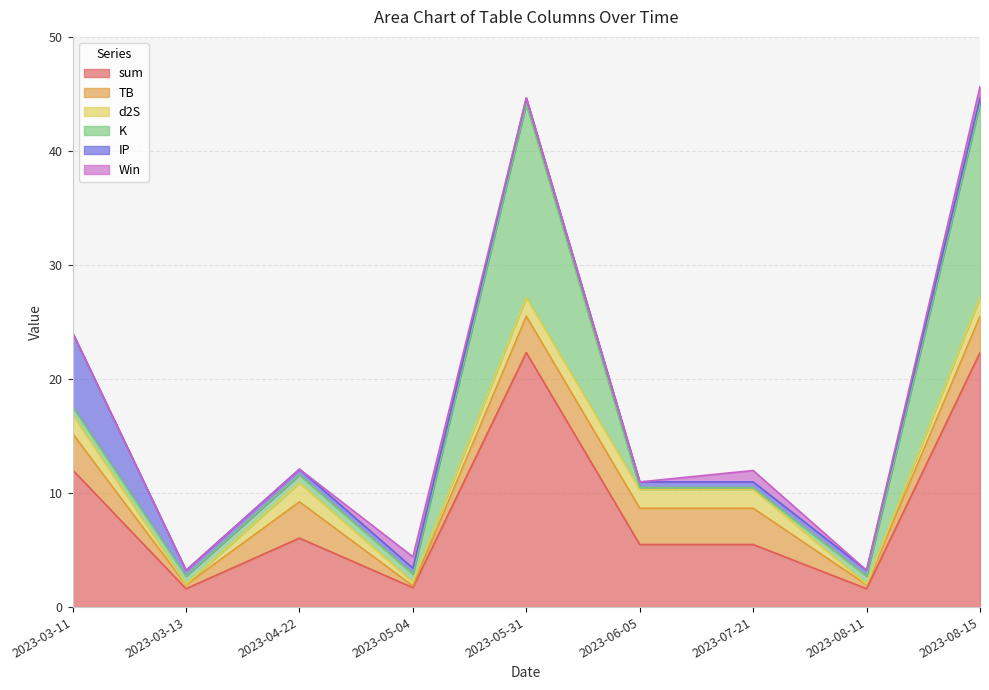

What are all the series names shown in the legend?

sum, TB, d2S, K, IP, Win